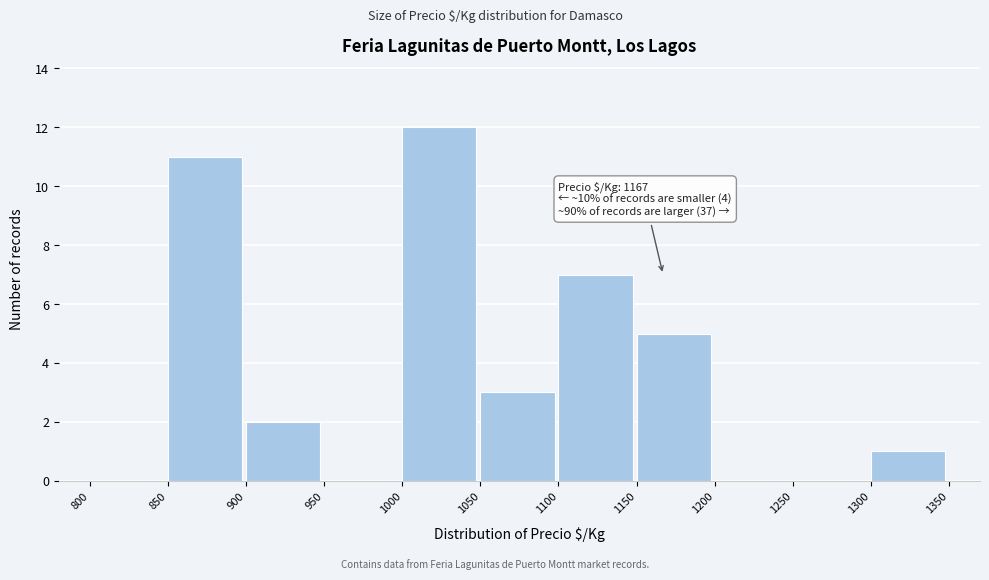

Over which range of the x-axis is the bar tallest?

1000 to 1050